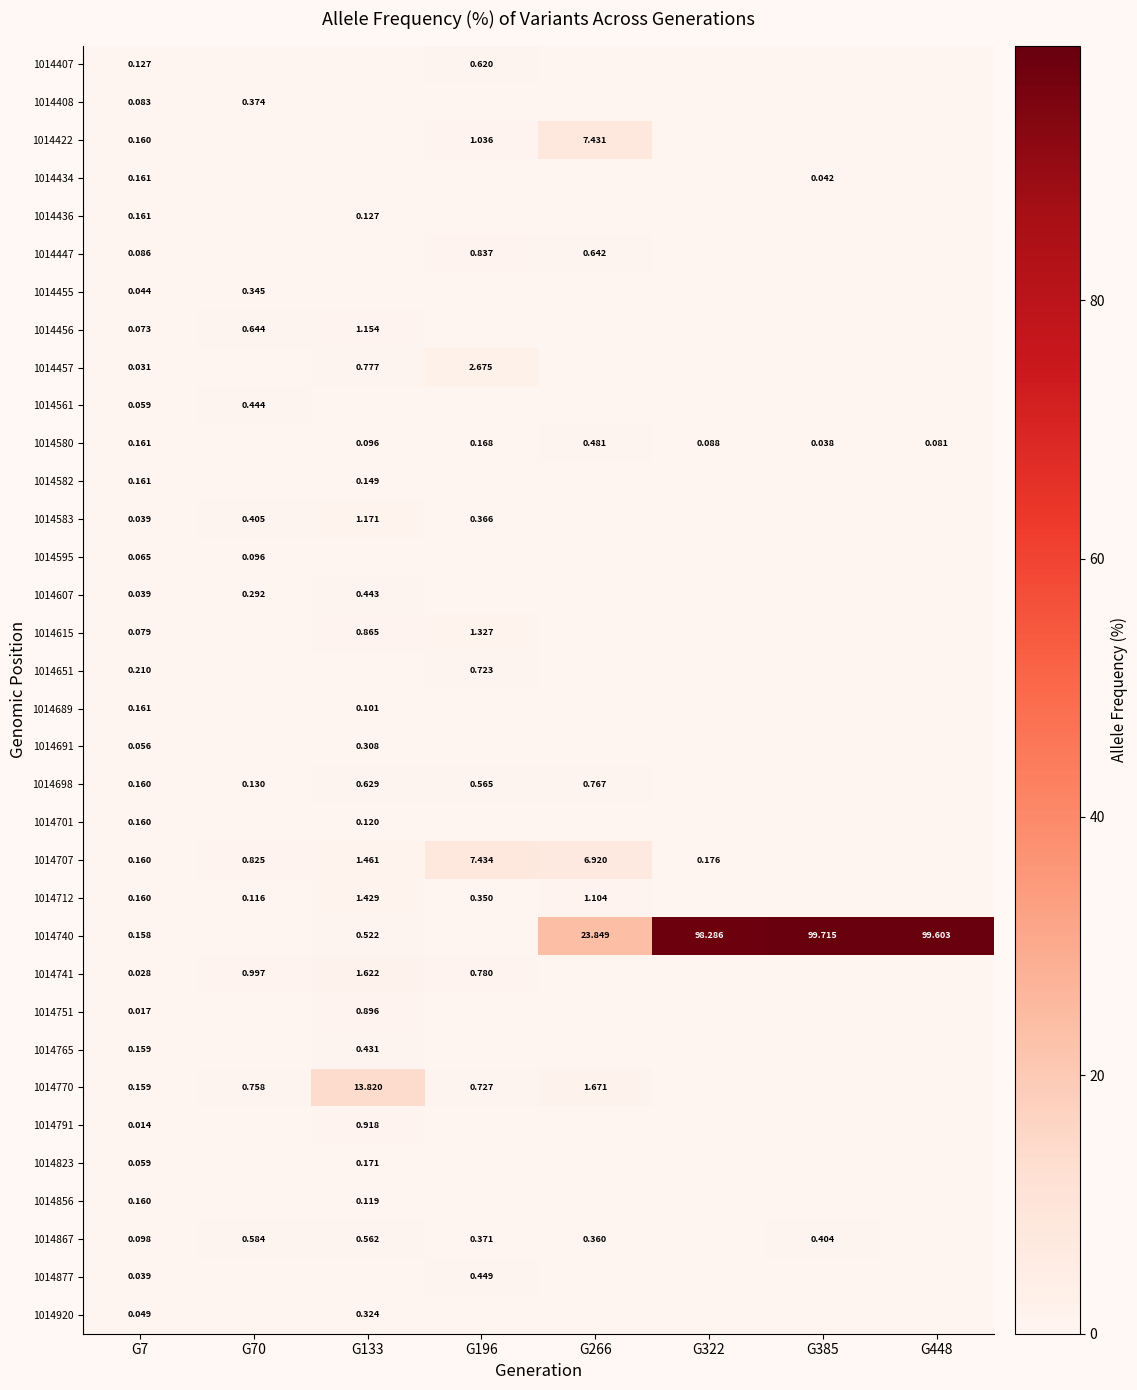

The 1014791 series shows 0.0 at G7. True or false?

True